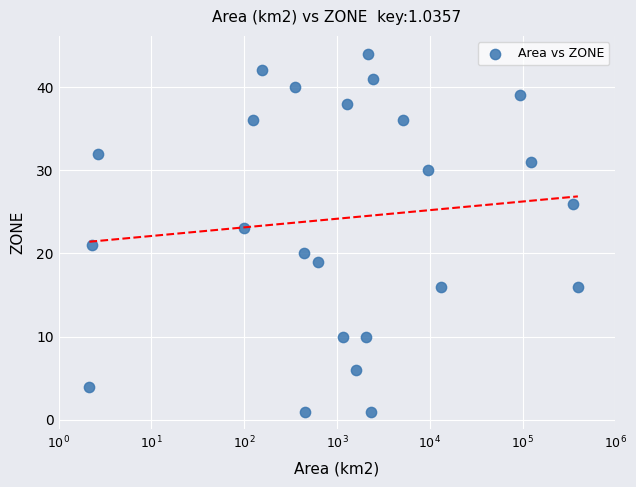

What is the range of Y values (max minus min)?

43